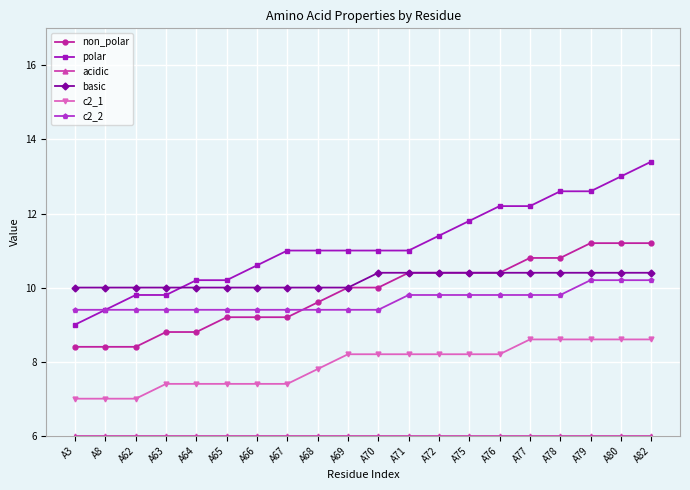

What value does the polar series have at A8?

9.4